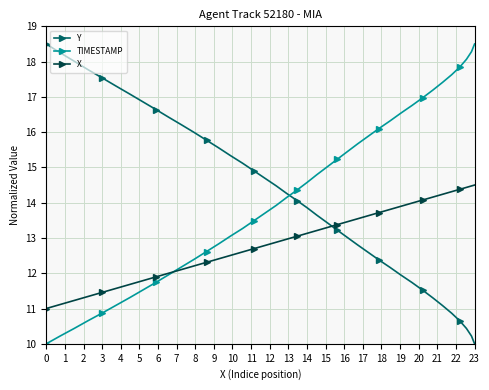

How many values in the Y series are below 14?

19